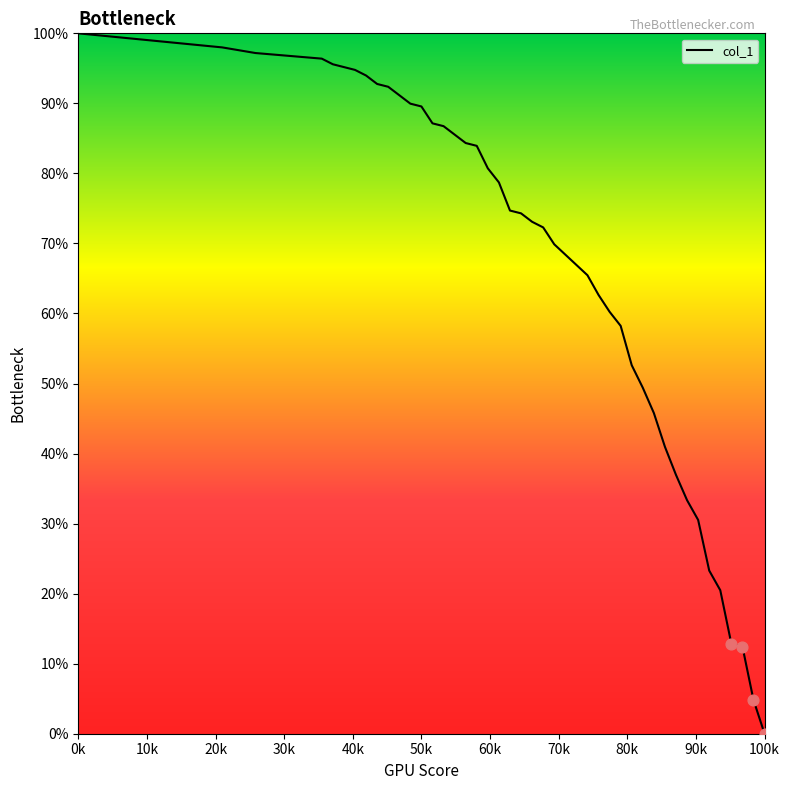

What is the maximum value shown in the chart?

100.0